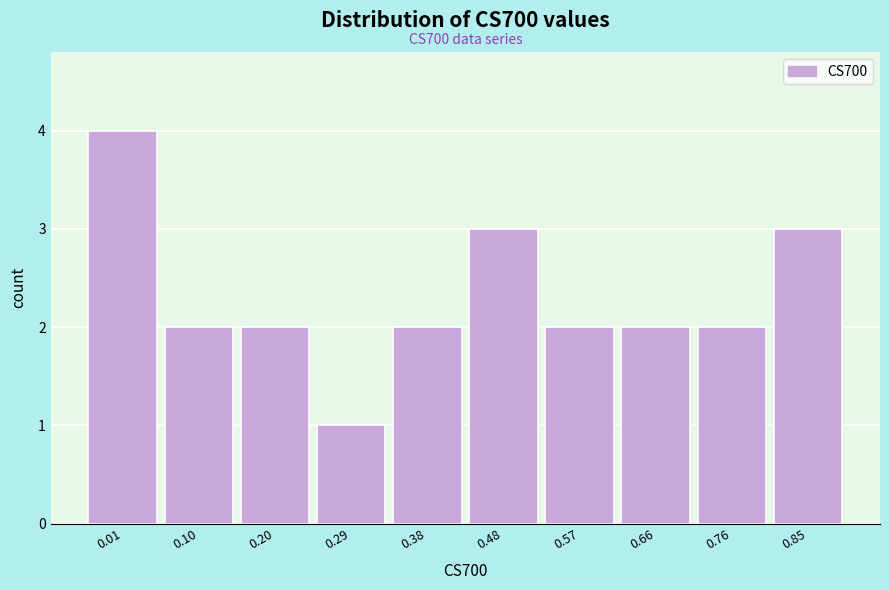

Reading right to left, list all the values displayed in this chart.

3	2	2	2	3	2	1	2	2	4